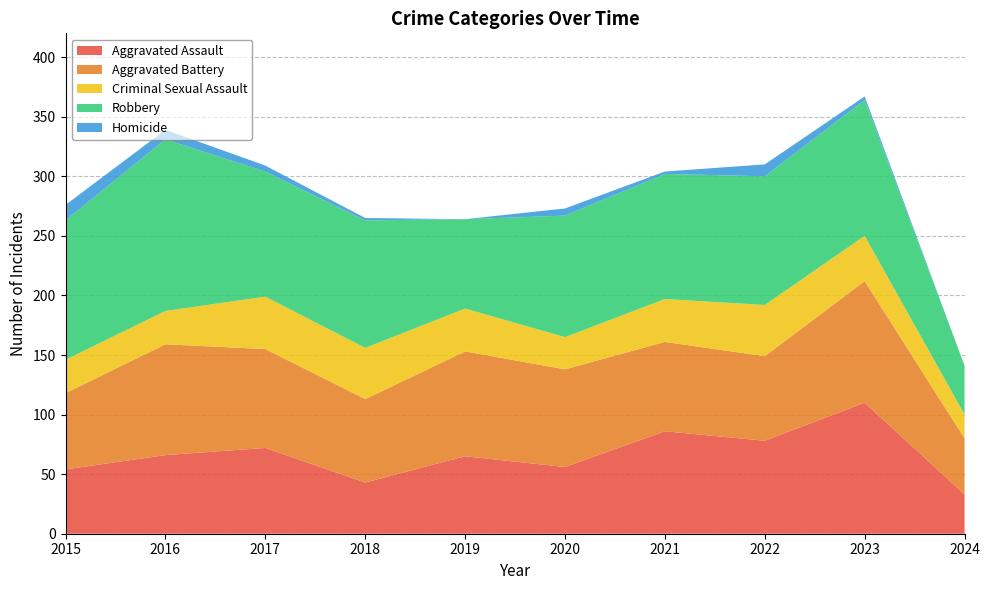

Reading left to right, transcribe all the data shown in this chart.

Aggravated Assault: 2015=54	2016=66	2017=72	2018=43	2019=65	2020=56	2021=86	2022=78	2023=110	2024=33
Aggravated Battery: 2015=64	2016=93	2017=83	2018=70	2019=88	2020=82	2021=75	2022=71	2023=102	2024=47
Criminal Sexual Assault: 2015=28	2016=28	2017=44	2018=43	2019=36	2020=27	2021=36	2022=43	2023=38	2024=20
Robbery: 2015=117	2016=144	2017=105	2018=107	2019=75	2020=102	2021=105	2022=108	2023=114	2024=41
Homicide: 2015=13	2016=8	2017=5	2018=2	2019=0	2020=6	2021=2	2022=10	2023=3	2024=0